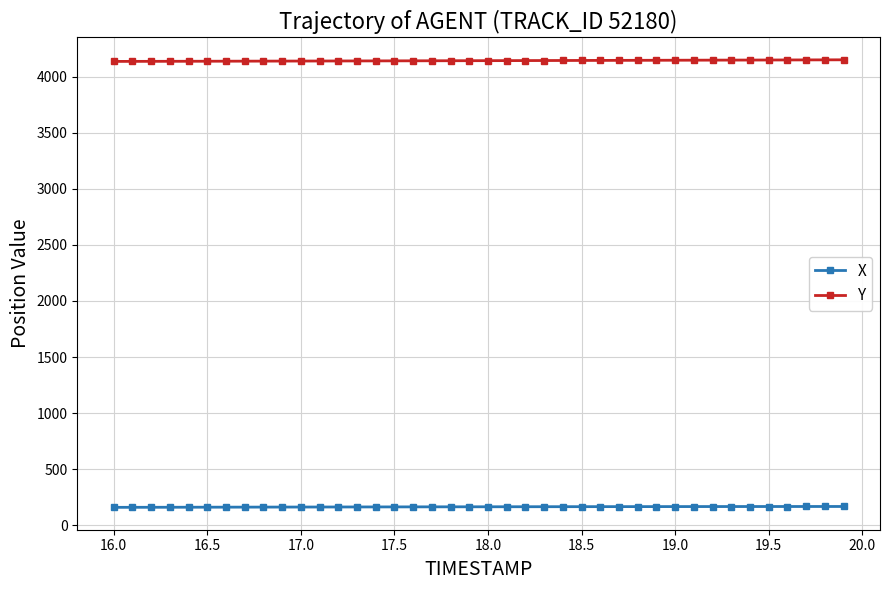

What is the greatest value displayed?

4150.1